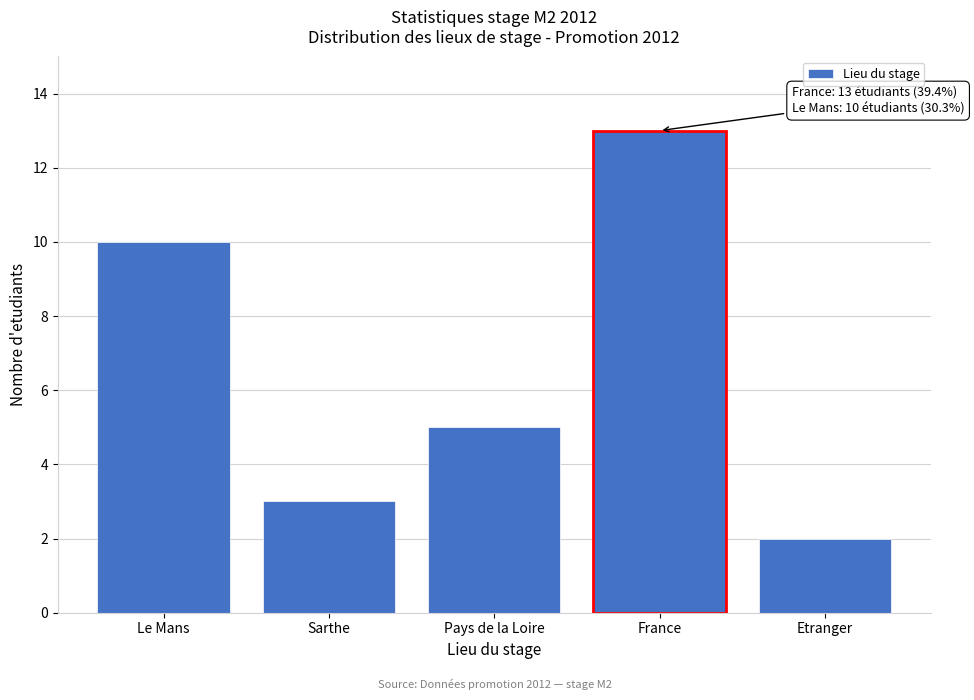

Reading left to right, extract all data points from this chart.

10	3	5	13	2